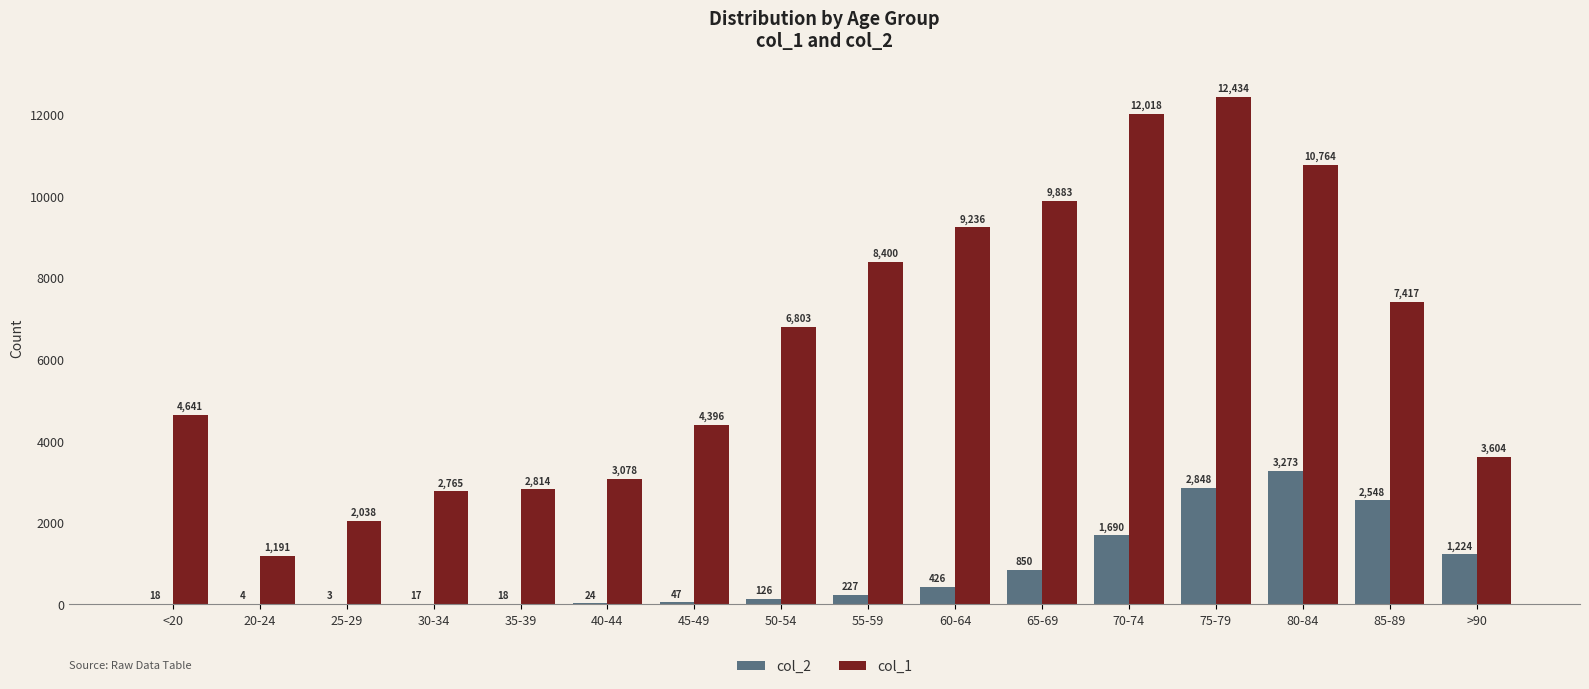

Between 45-49 and 75-79, which series saw the biggest shift?

col_1